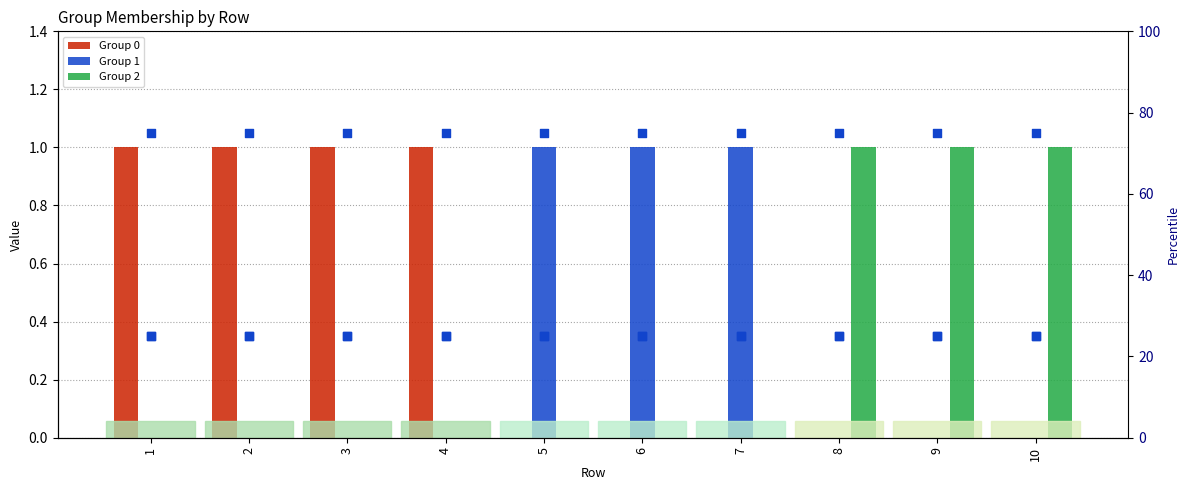

At how many categories does at least one series exceed 36?

10